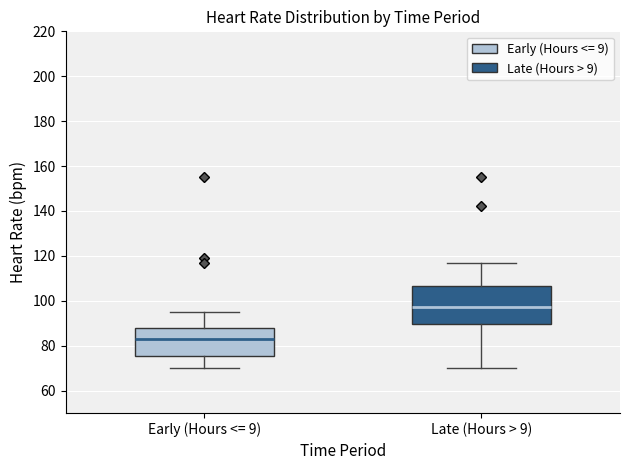

Which box's median line is the highest?

Late (Hours > 9)